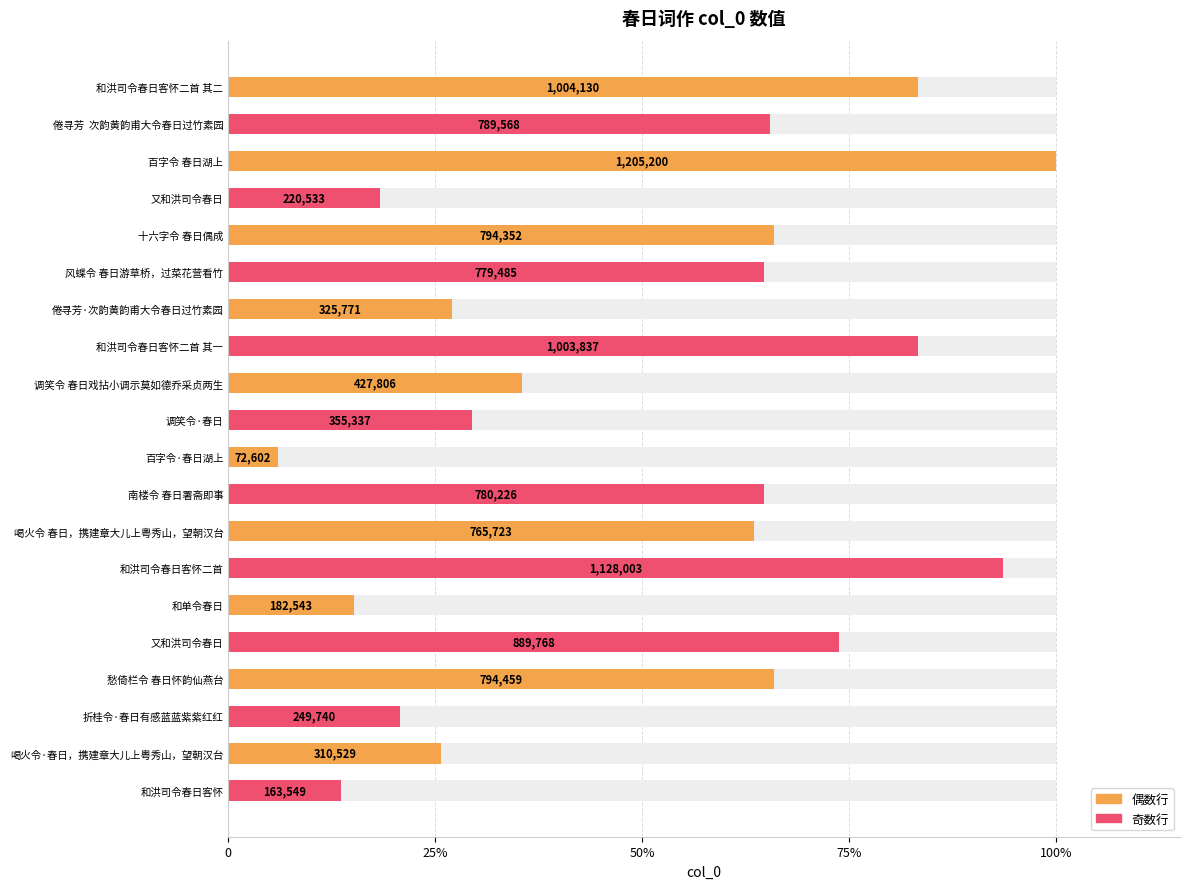

What is the sum of all values?

10.2